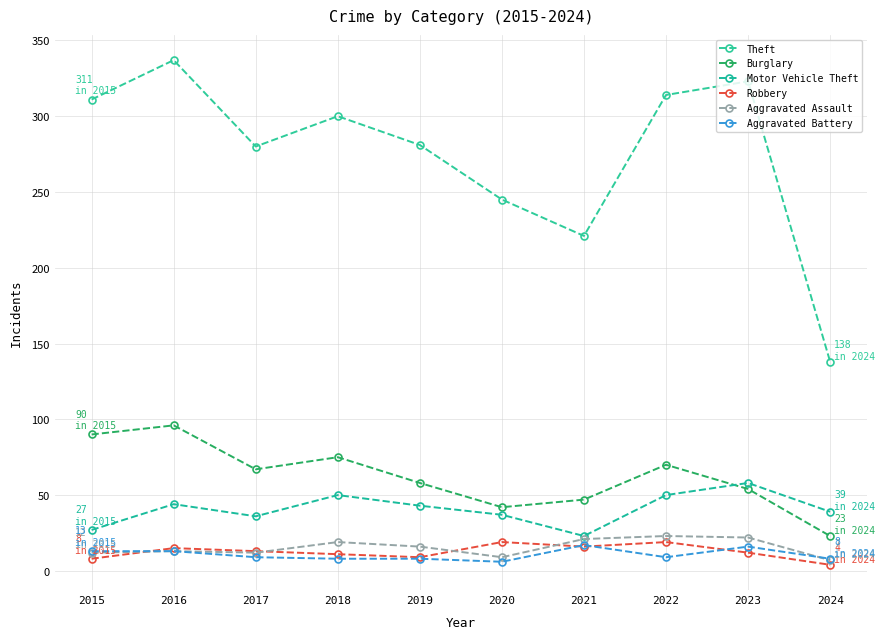

Reading left to right, what are all the values shown in this chart?

Theft: 2015=311	2016=337	2017=280	2018=300	2019=281	2020=245	2021=221	2022=314	2023=323	2024=138
Burglary: 2015=90	2016=96	2017=67	2018=75	2019=58	2020=42	2021=47	2022=70	2023=54	2024=23
Motor Vehicle Theft: 2015=27	2016=44	2017=36	2018=50	2019=43	2020=37	2021=23	2022=50	2023=58	2024=39
Robbery: 2015=8	2016=15	2017=13	2018=11	2019=9	2020=19	2021=16	2022=19	2023=12	2024=4
Aggravated Assault: 2015=12	2016=13	2017=12	2018=19	2019=16	2020=9	2021=21	2022=23	2023=22	2024=7
Aggravated Battery: 2015=13	2016=13	2017=9	2018=8	2019=8	2020=6	2021=17	2022=9	2023=16	2024=8